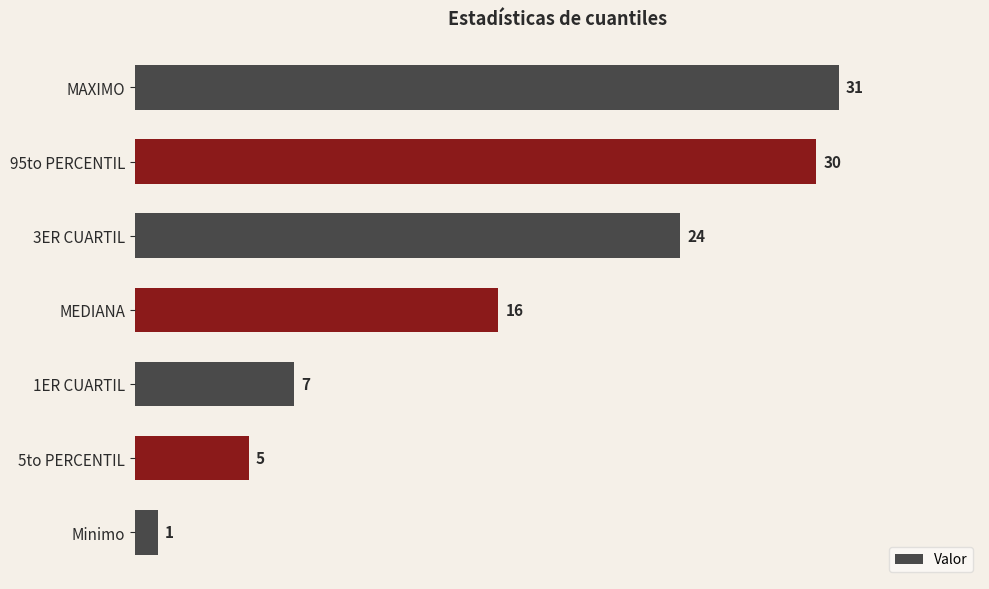

What is the smallest value displayed?

1